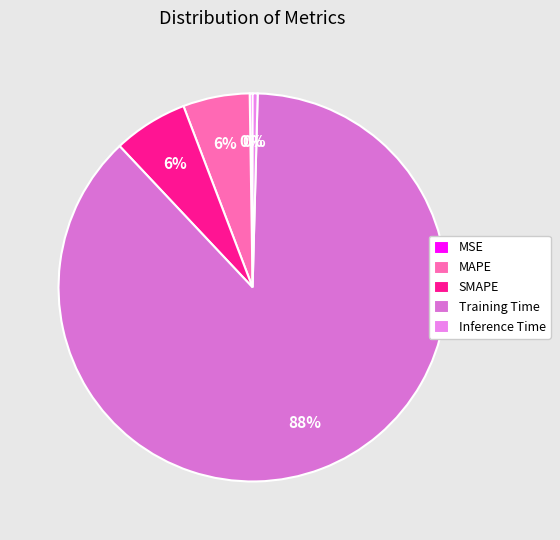

To the nearest percent, what is the difference between the largest and smallest slice percentages?

87%